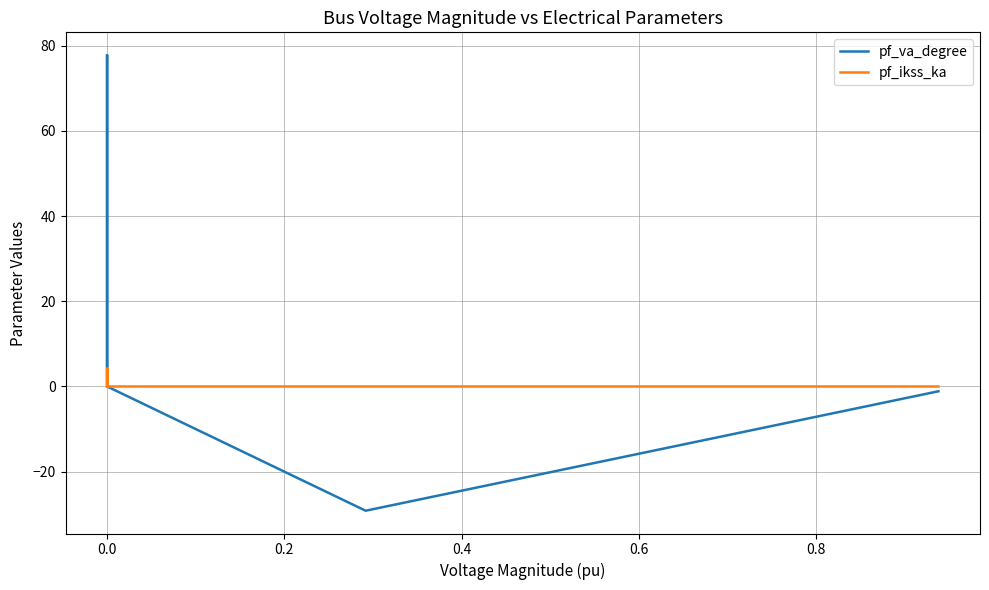

What is the greatest value displayed?

77.8